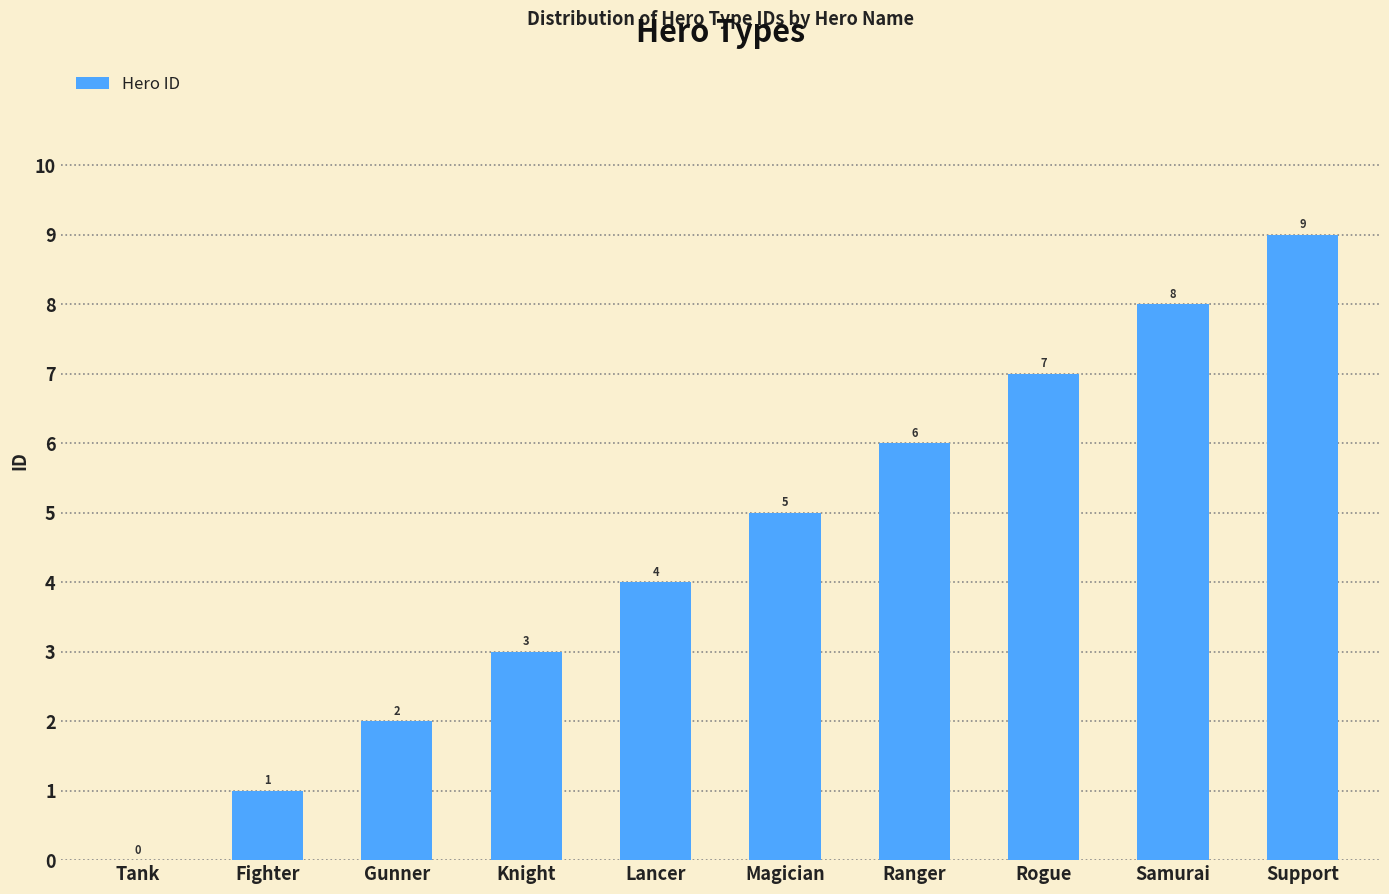

Reading left to right, what are all the values shown in this chart?

0	1	2	3	4	5	6	7	8	9